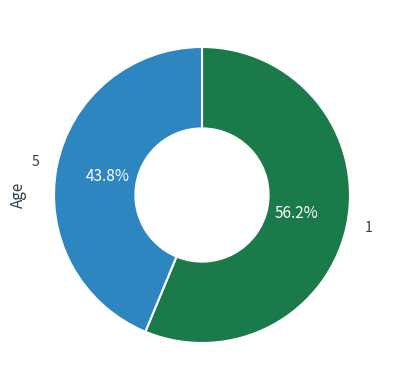

Is there any slice that represents more than half of the pie?

Yes